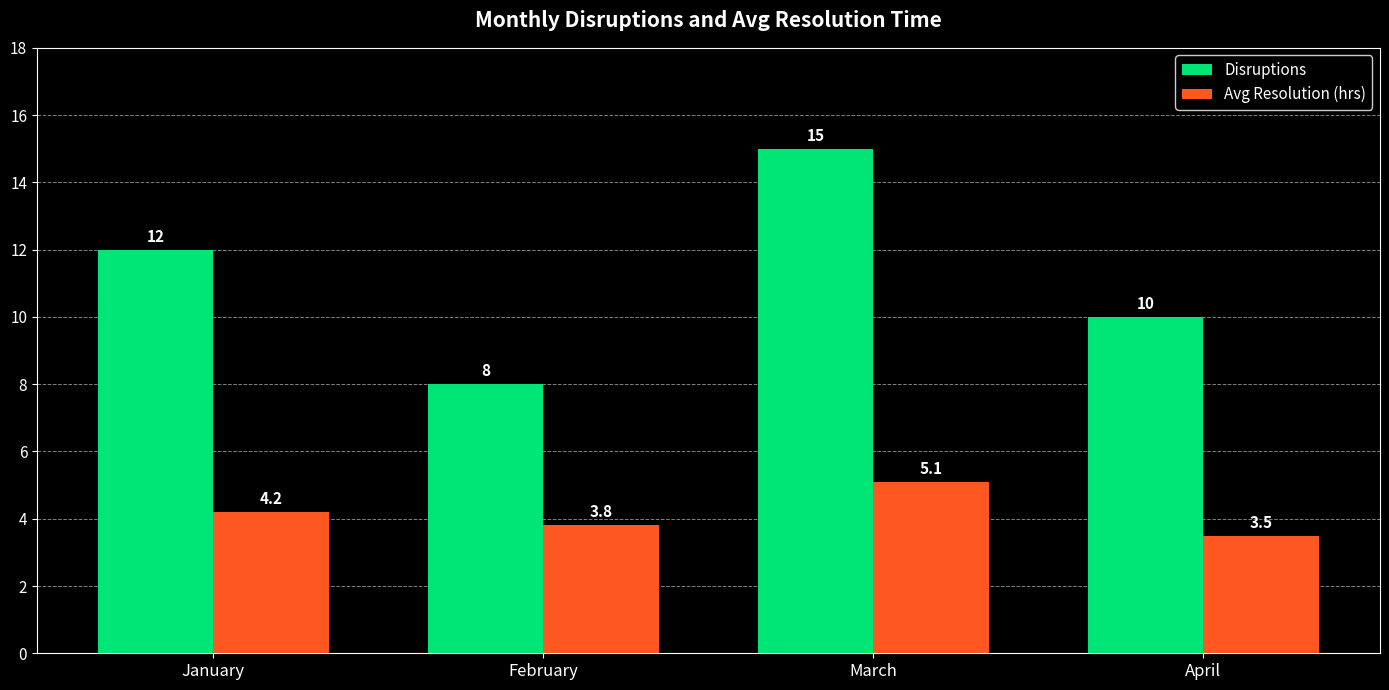

Which series has the largest range (max minus min)?

Disruptions